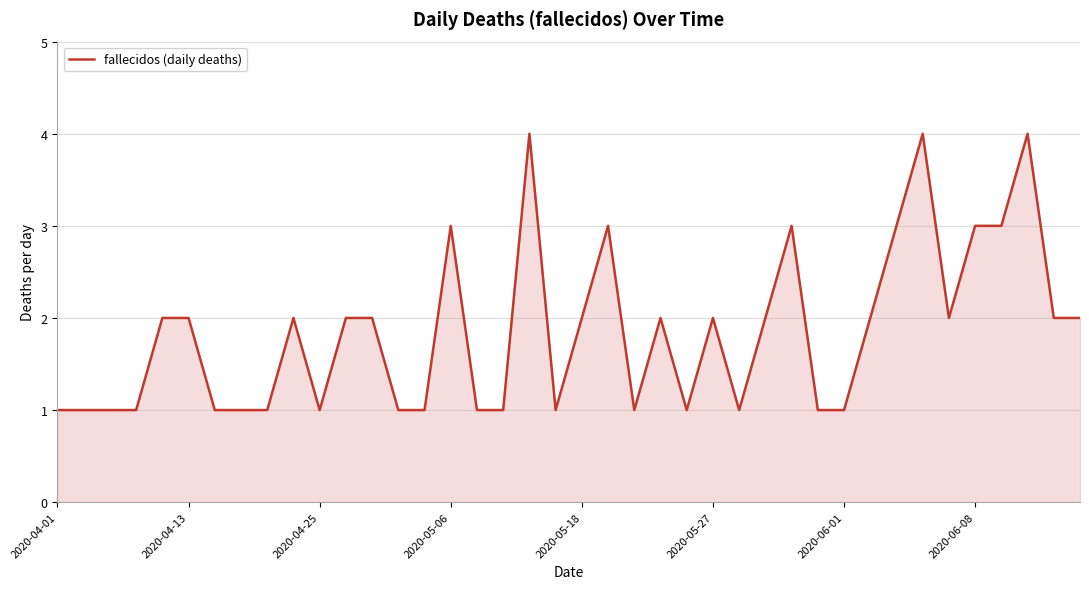

What is the greatest value displayed?

4